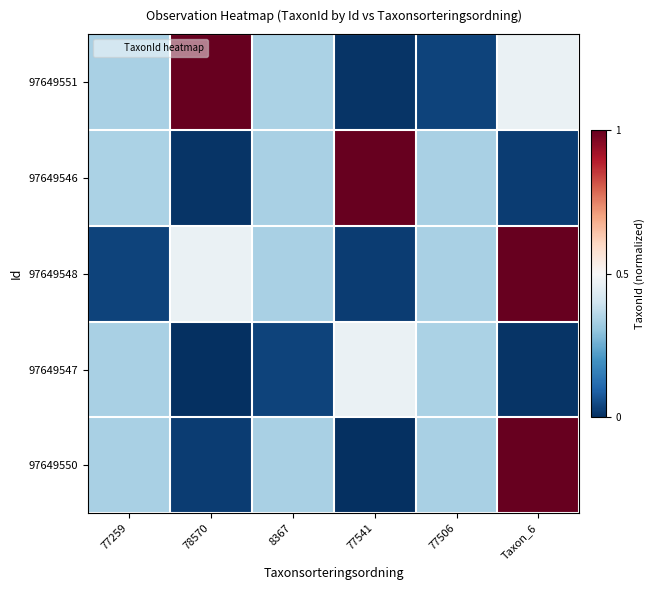

Rank the series at Taxon_6 from highest to lowest value.

97649548, 97649550, 97649551, 97649546, 97649547